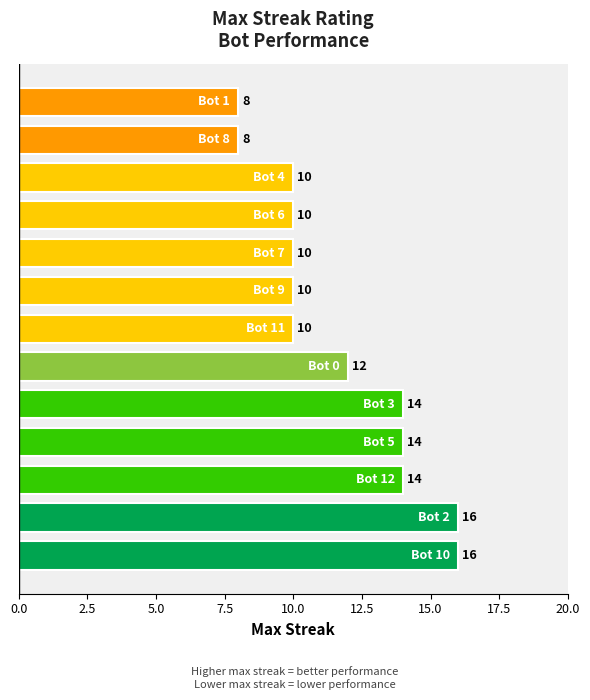

What is the average value?

12